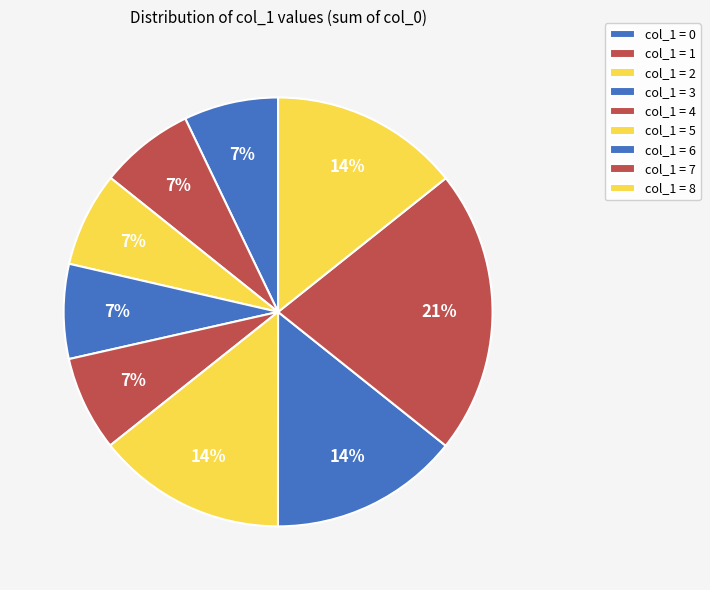

Count the number of slices in the pie.

9